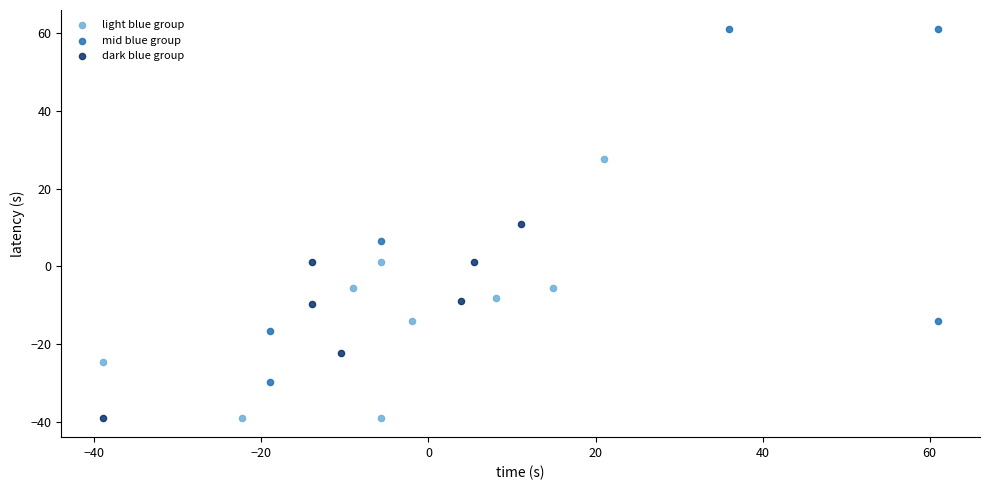

Which series reaches the maximum Y coordinate?

mid blue group